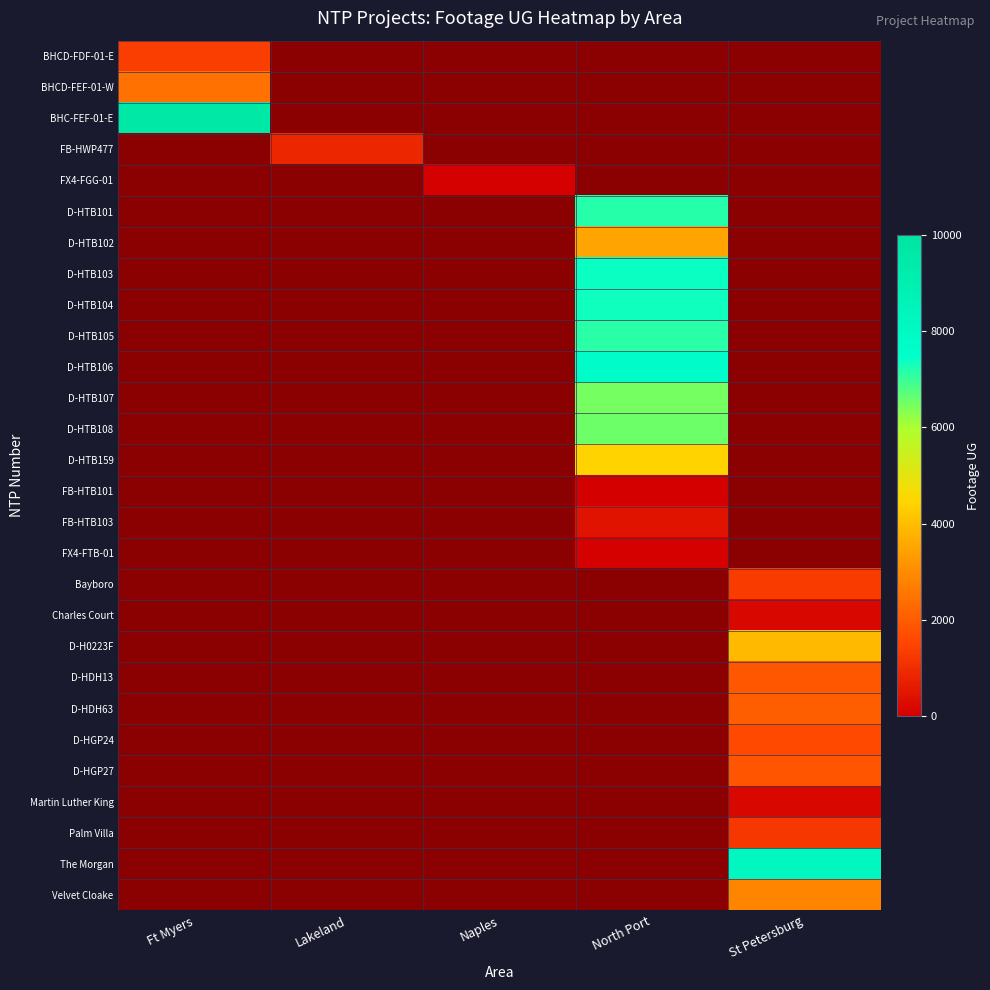

At which category is the sum across all series the highest?

North Port